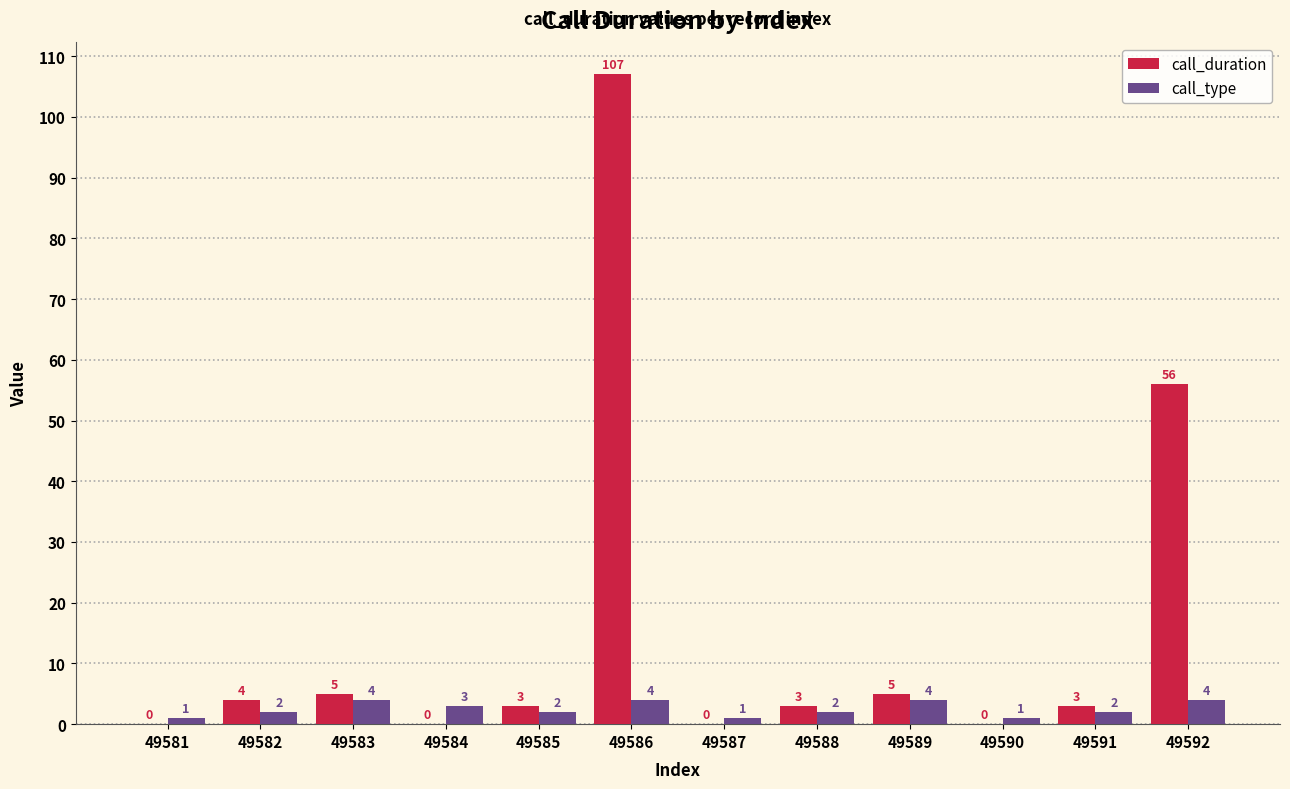

Are the bars grouped side by side (vs. stacked)?

Yes